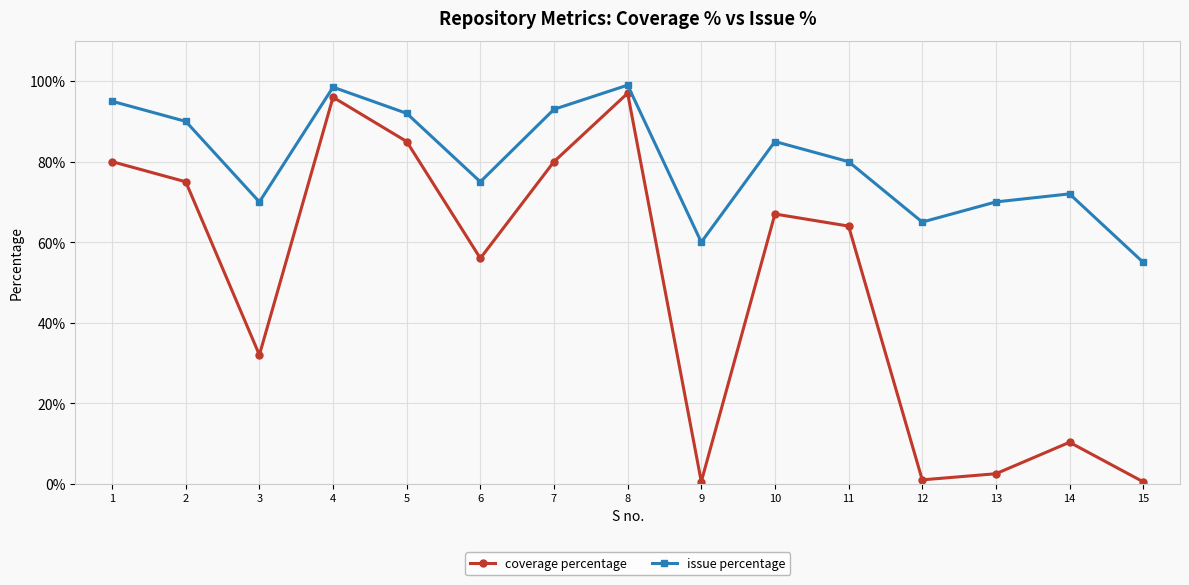

Rank the series by their maximum value, from highest to lowest.

issue percentage, coverage percentage